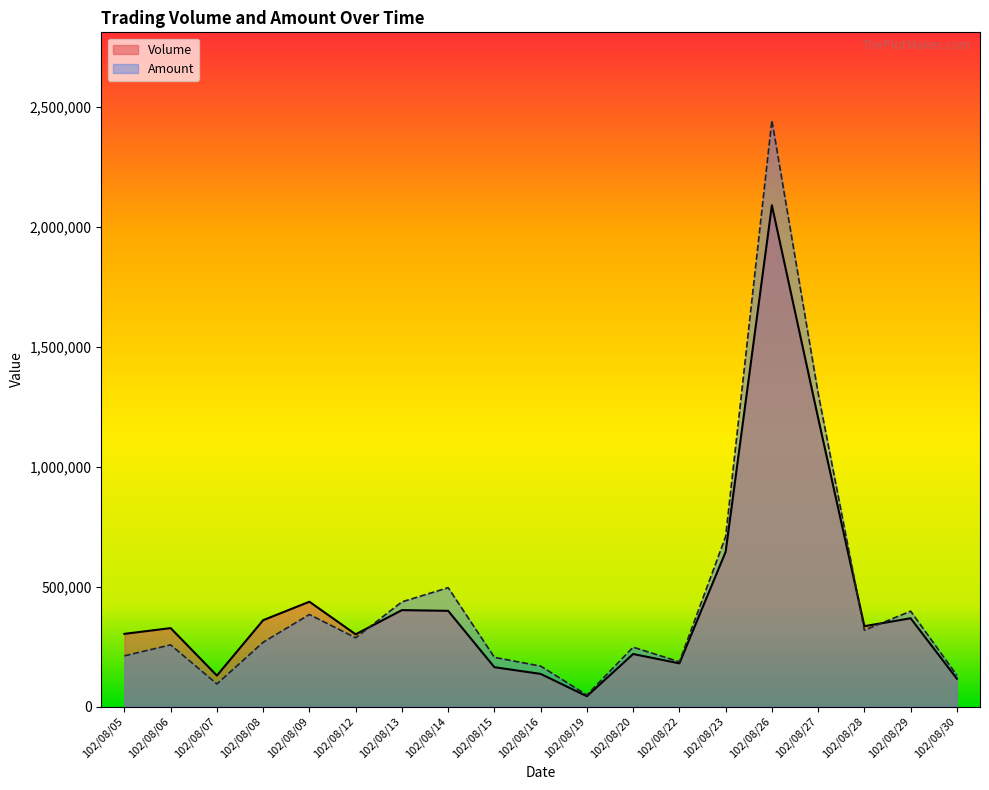

At which category is the sum across all series the highest?

102/08/26